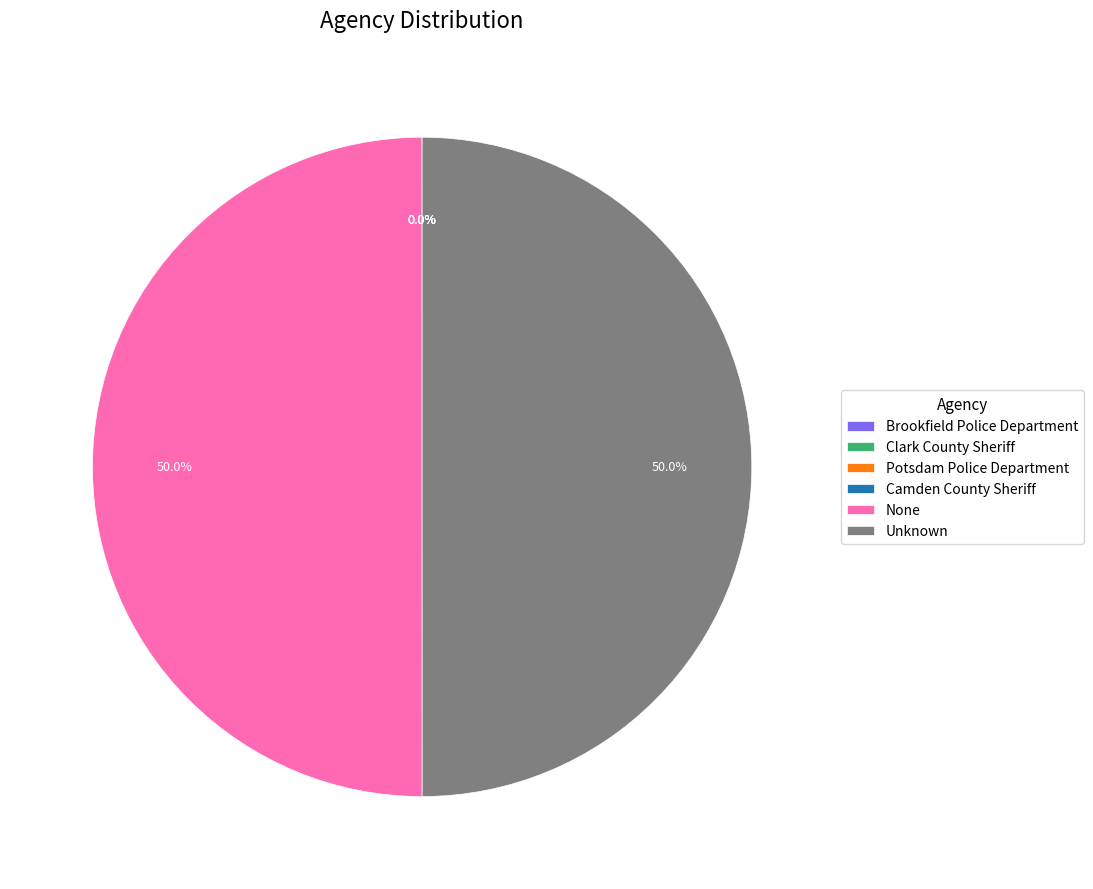

Is Potsdam Police Department the majority of the pie?

No